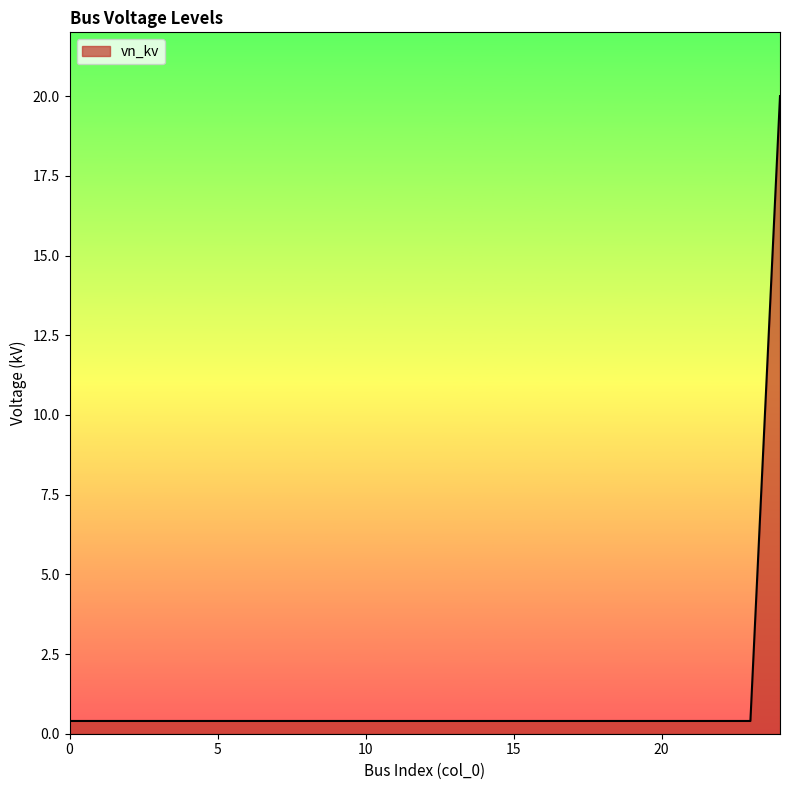

How many lines are shown in the chart?

1